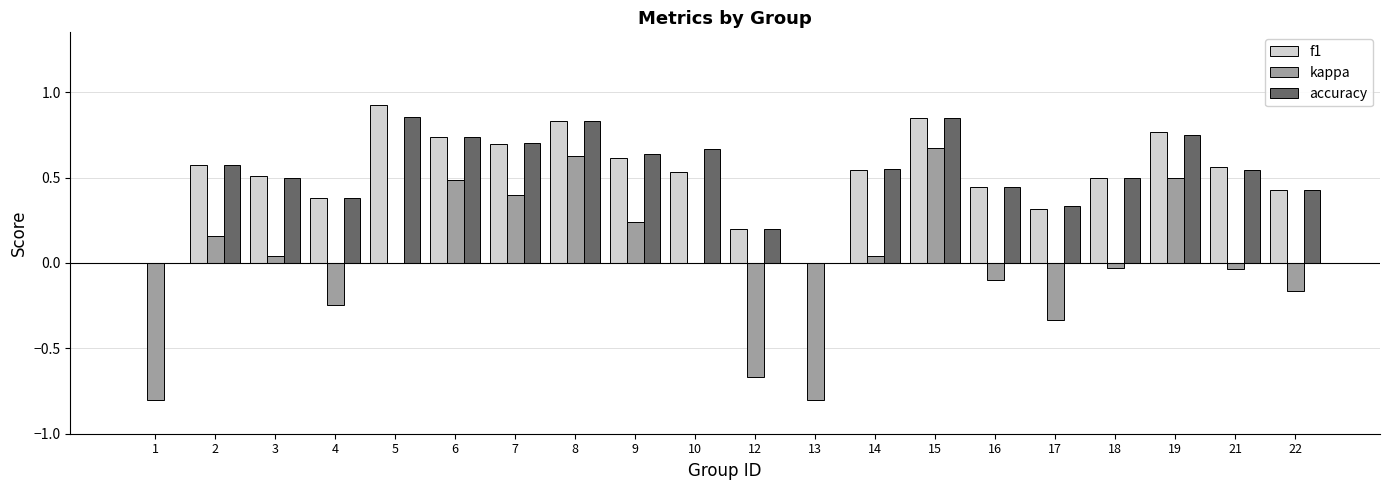

What is the sum of all accuracy values?

10.5